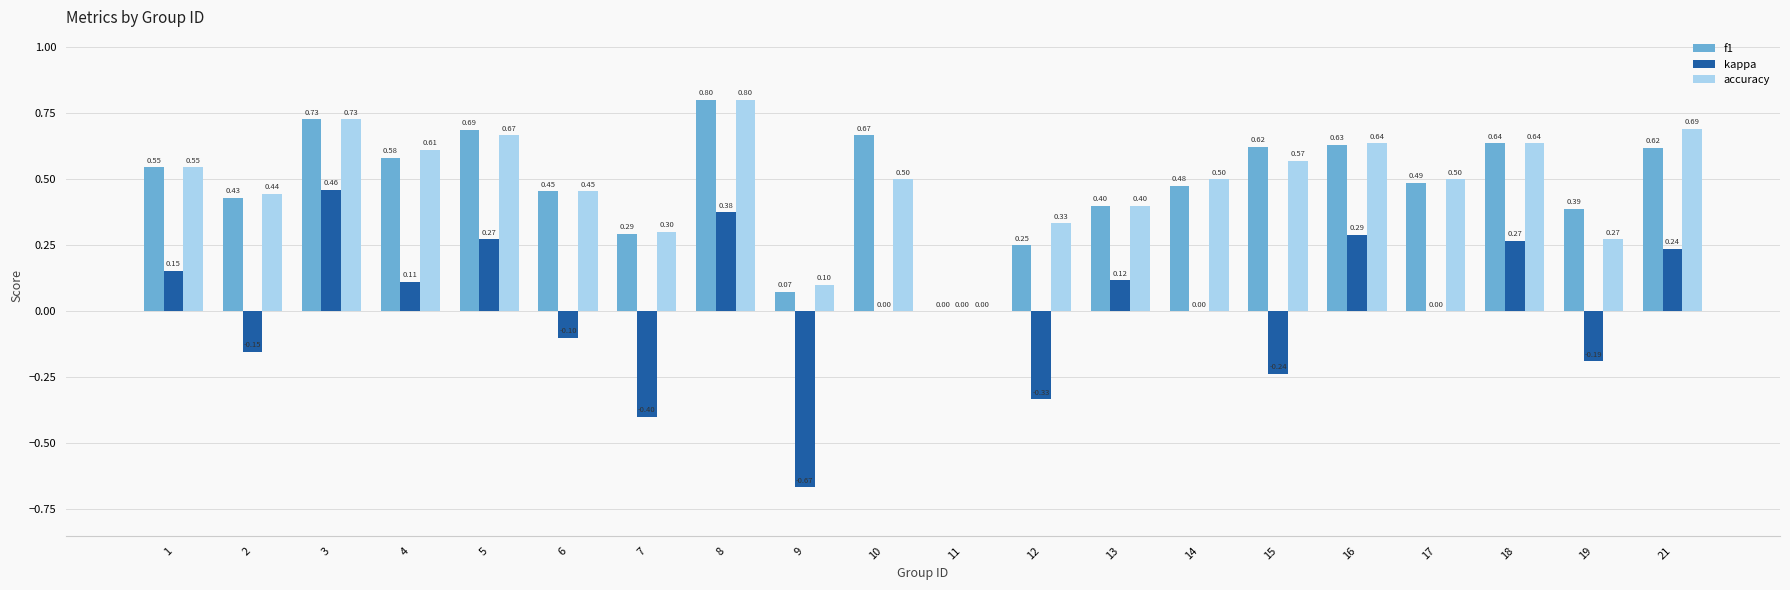

What is the total value across all series at 21?

1.5